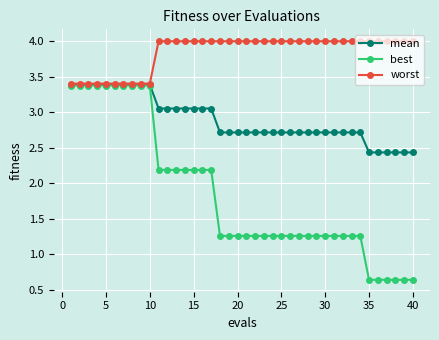

What is the average value of the worst series?

3.9